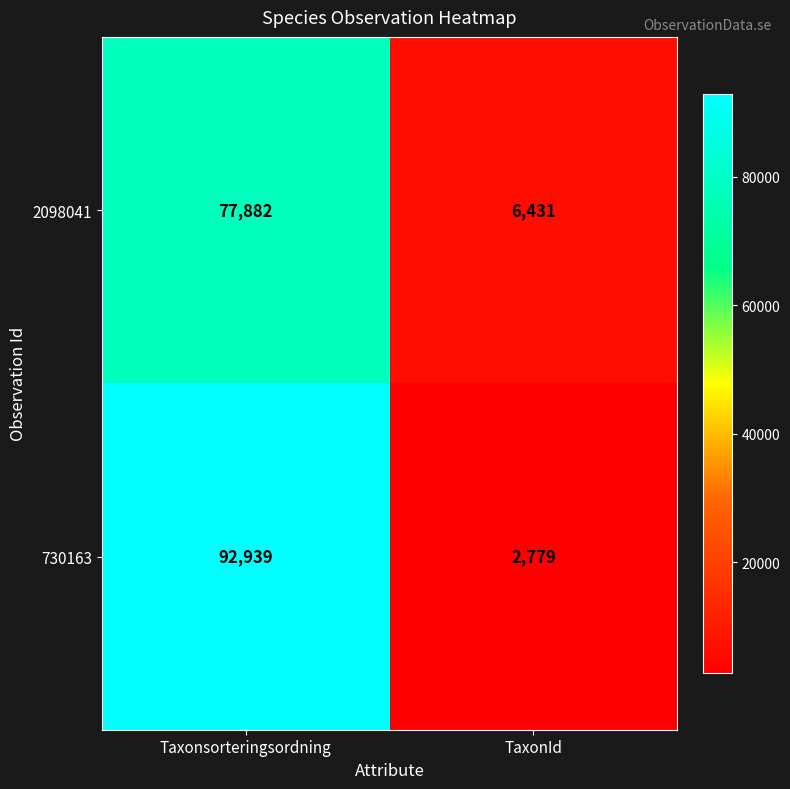

What is the spread (max minus min) of values at TaxonId?

3652